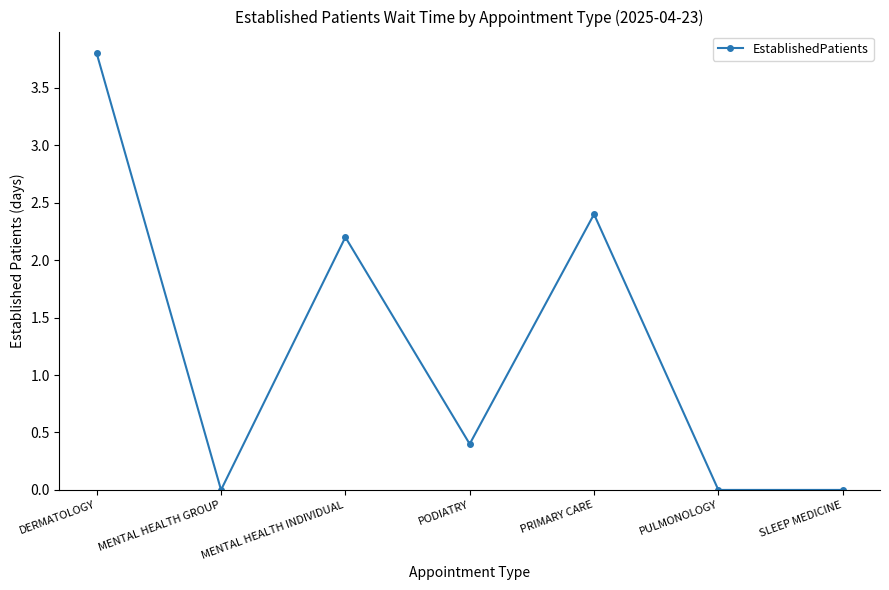

Which label corresponds to the largest value in the chart?

DERMATOLOGY